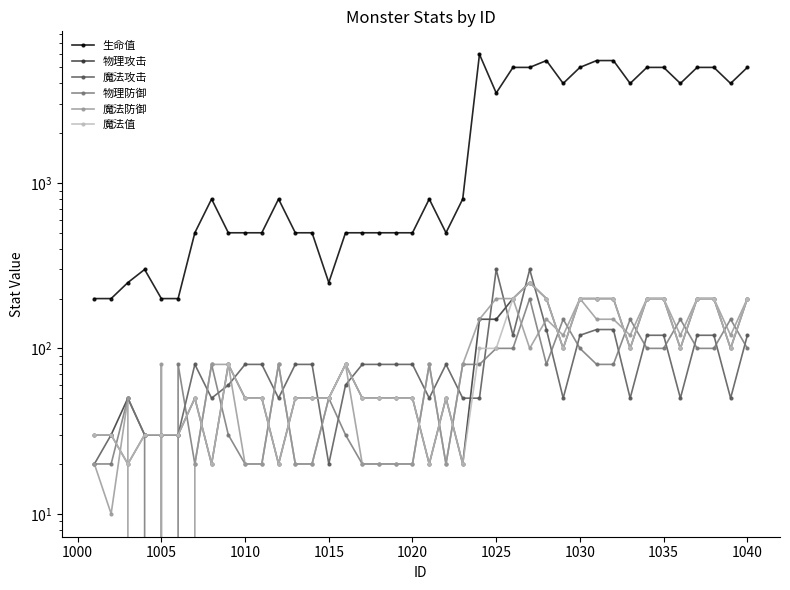

What is the spread (max minus min) of values at 1015?

230